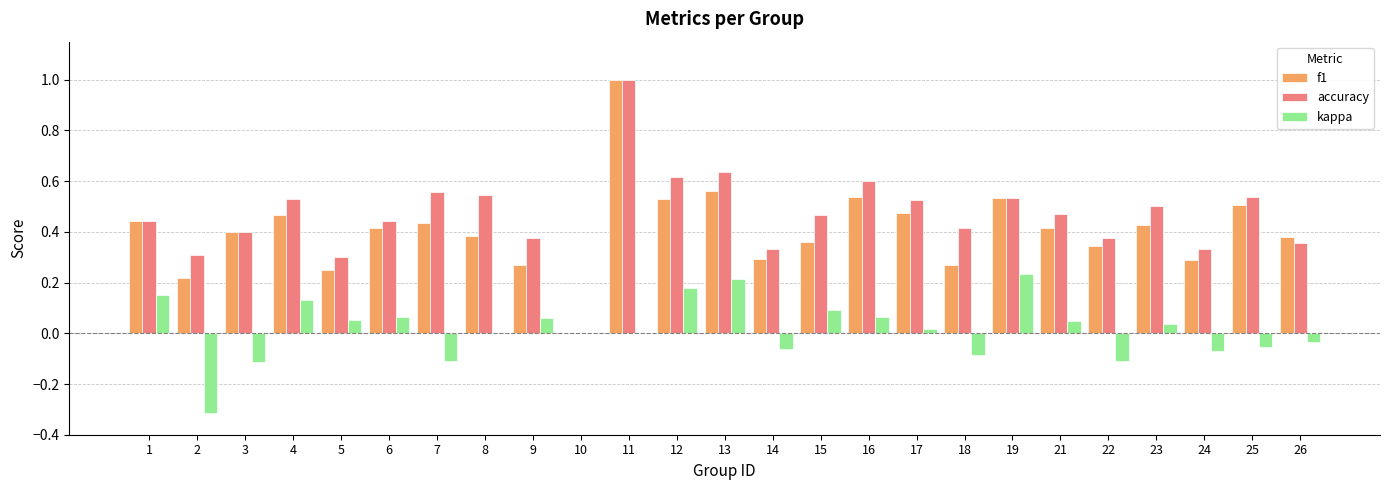

Which series changed the most between 10 and 16?

accuracy